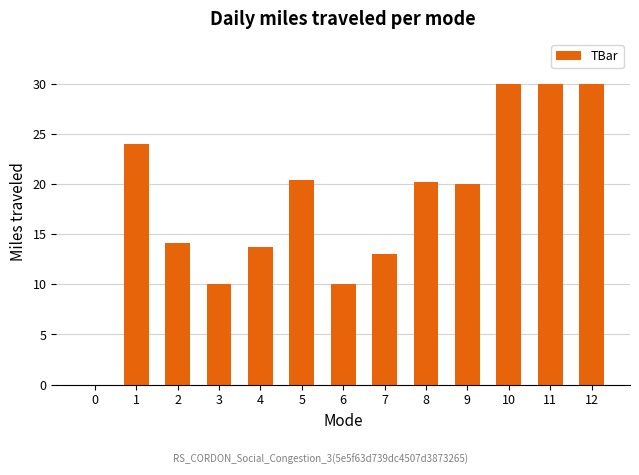

Between 2 and 1, which is larger?

1